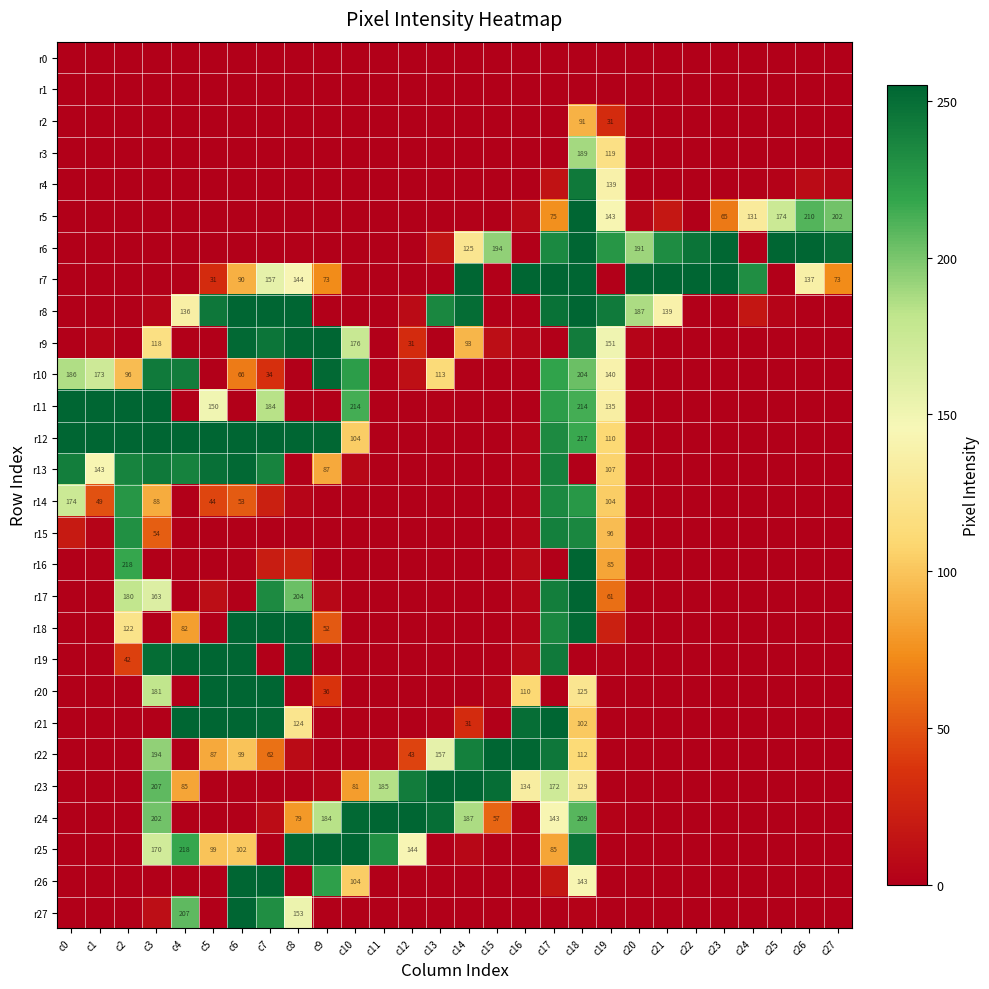

How many distinct data groups are displayed?

28